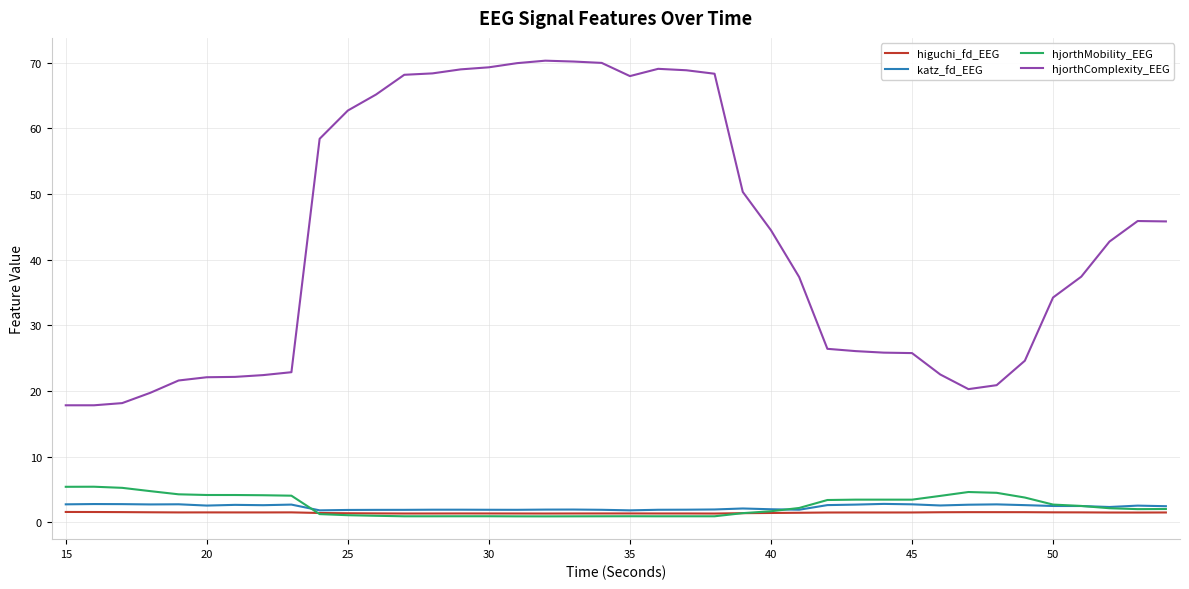

Which series has the widest spread of values?

hjorthComplexity_EEG